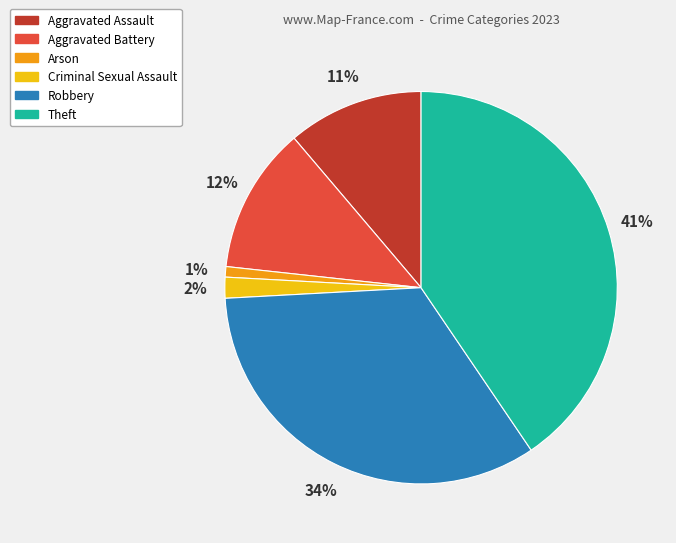

Which category has the smallest portion of the pie?

Arson